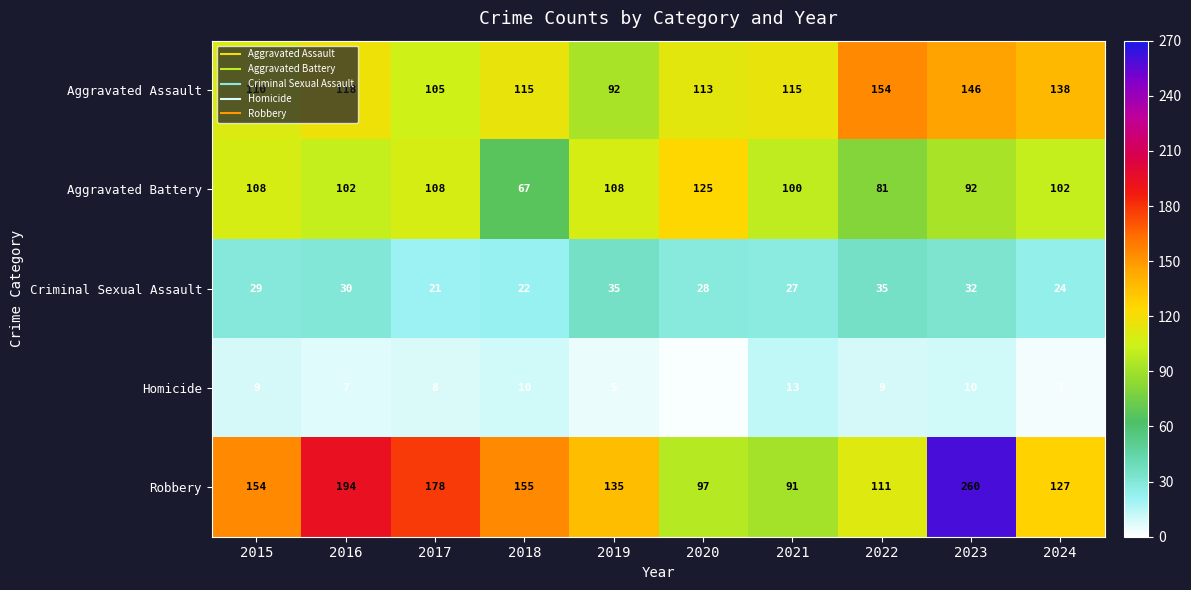

At how many categories does at least one series exceed 117?

9